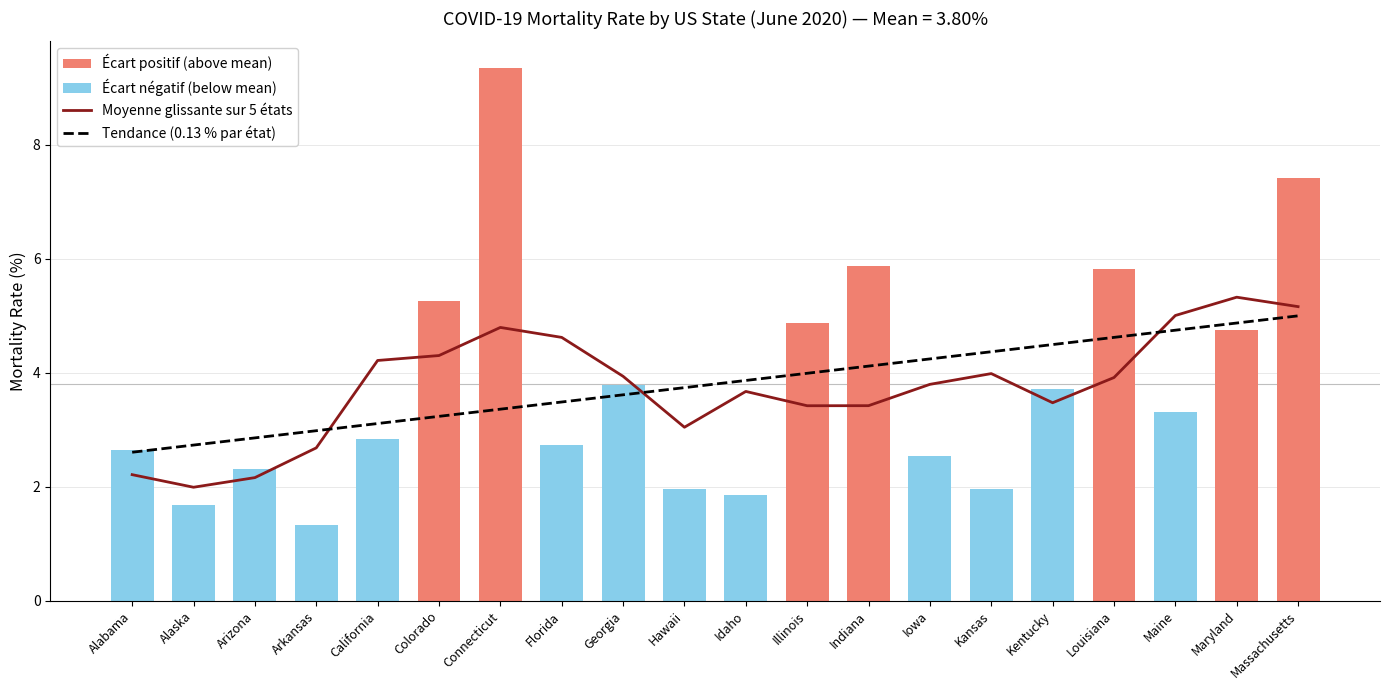

Which series has the widest spread of values?

Écart positif (above mean)